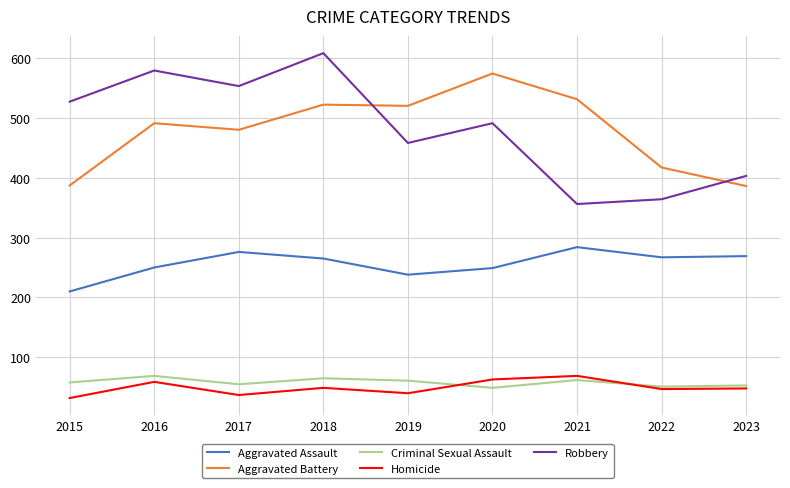

What is the sum of all Criminal Sexual Assault values?

523